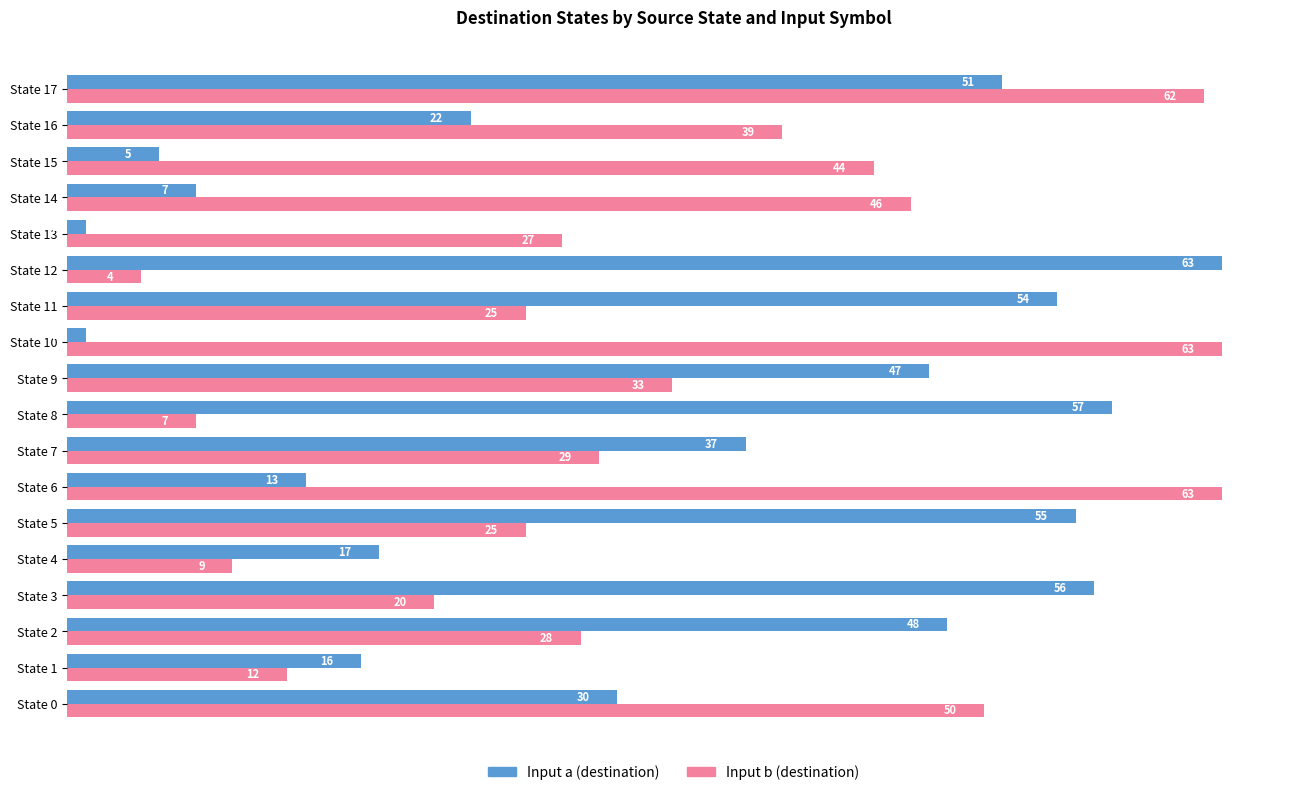

The Input b (destination) series shows 7 at State 9. True or false?

False